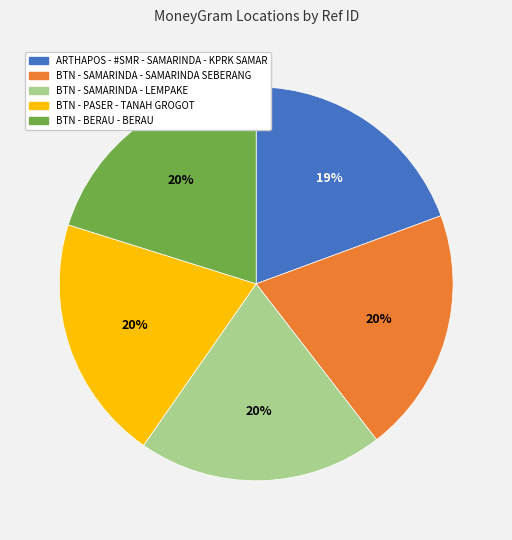

Is it true that ARTHAPOS - #SMR - SAMARINDA - KPRK SAMAR is 19% of the pie?

True